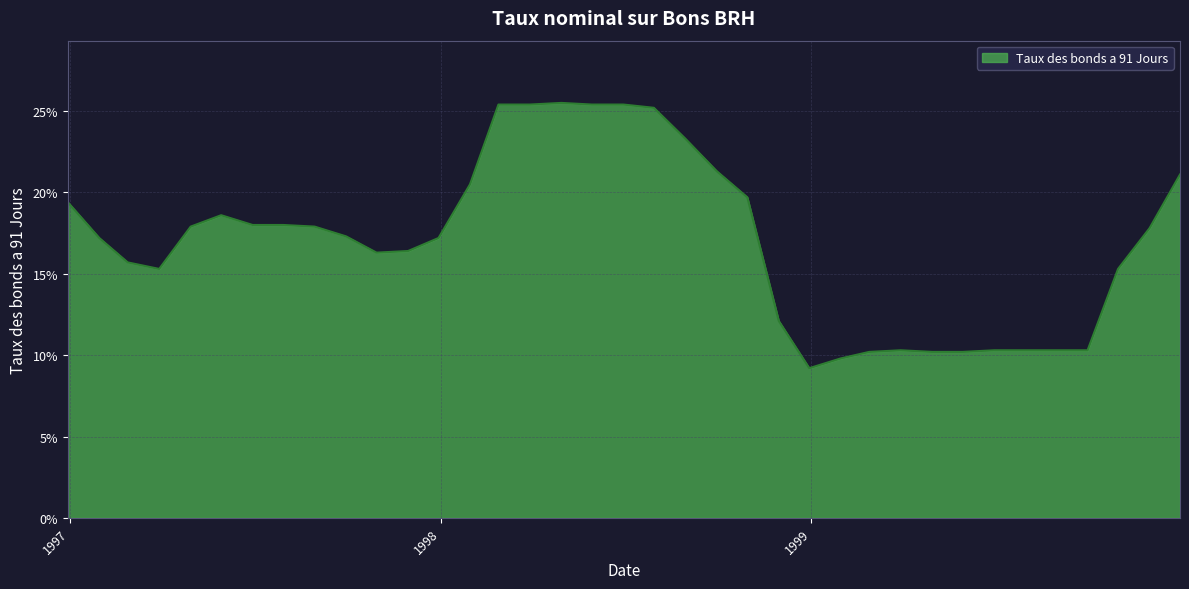

Does the chart have visible grid lines?

Yes